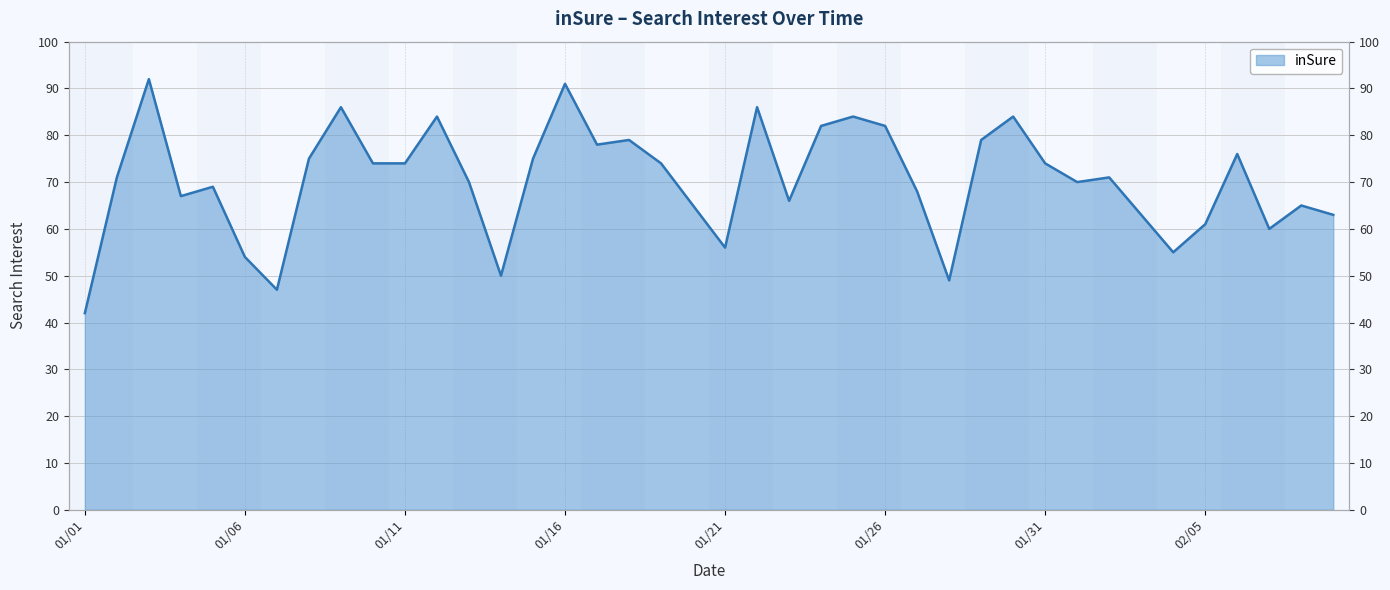

What is the approximate value at 2018/01/27?

68